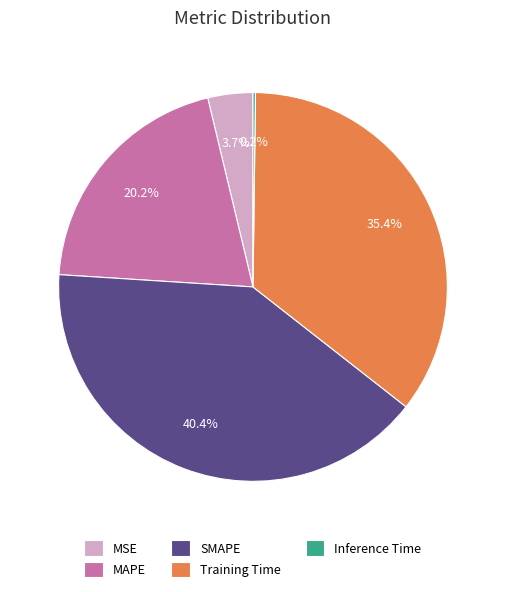

Between Training Time and SMAPE, which is larger?

SMAPE